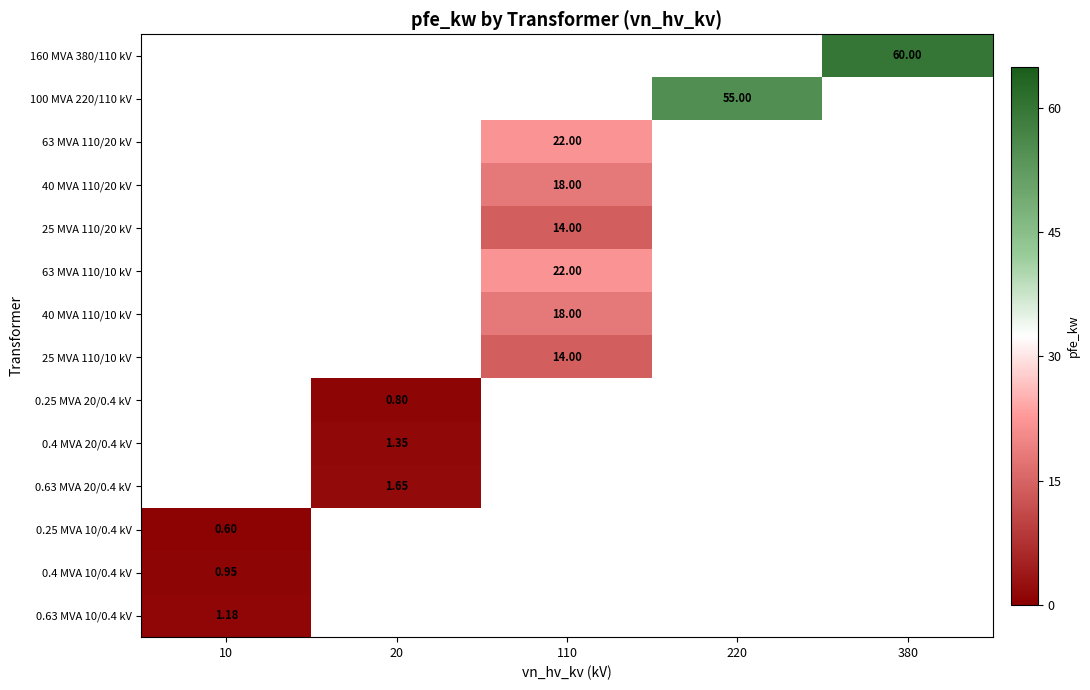

At which label is 0.63 MVA 10/0.4 kV closest to 1?

10